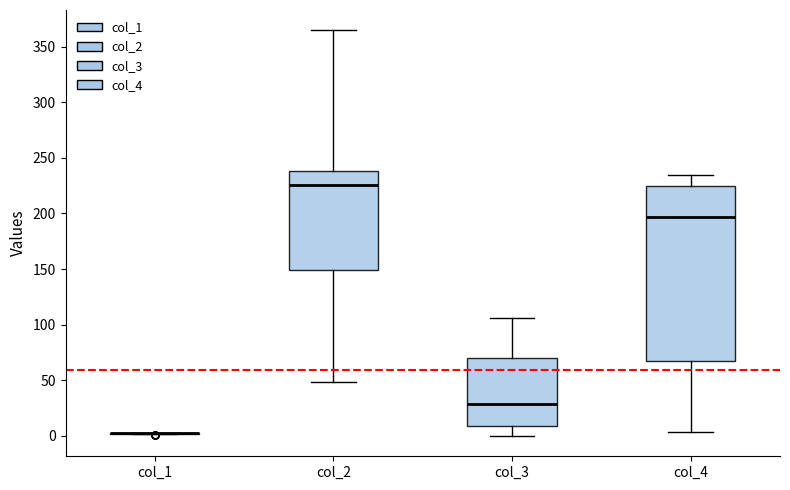

Comparing the boxes themselves (not the whiskers), which one is the tallest?

col_4